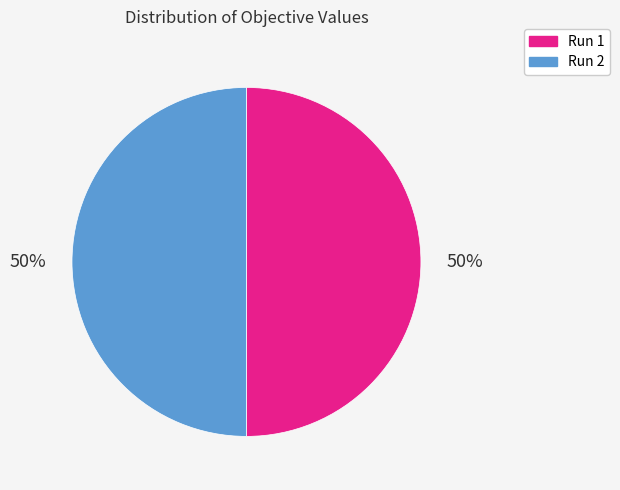

To the nearest percent, what percentage of the pie is Run 1?

50%